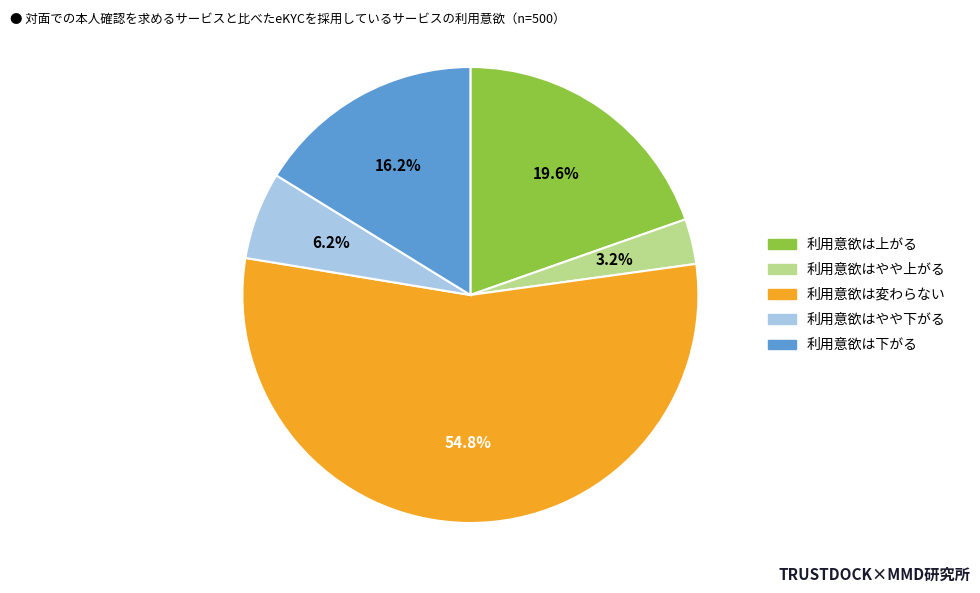

What is the majority slice?

利用意欲は変わらない